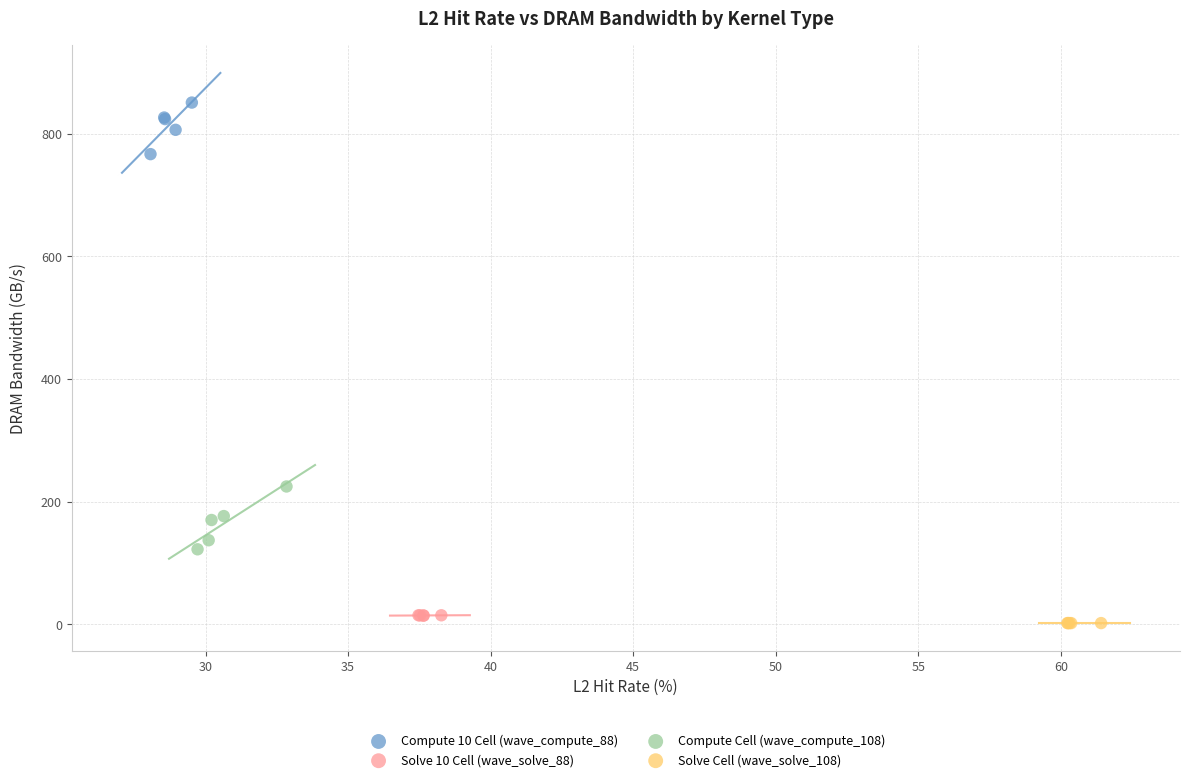

Which series has the widest spread of Y values?

Compute Cell (wave_compute_108)